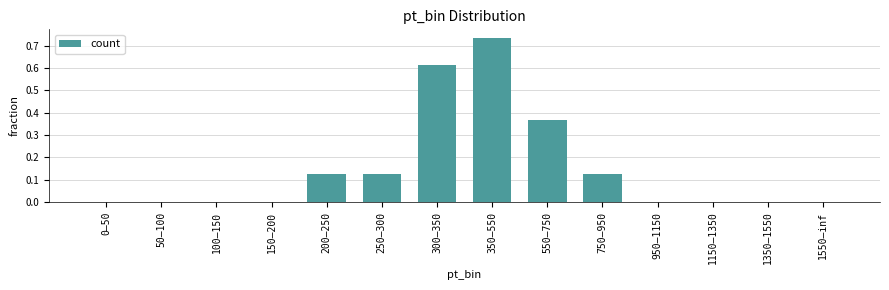

What is the sum of all values?

2.1